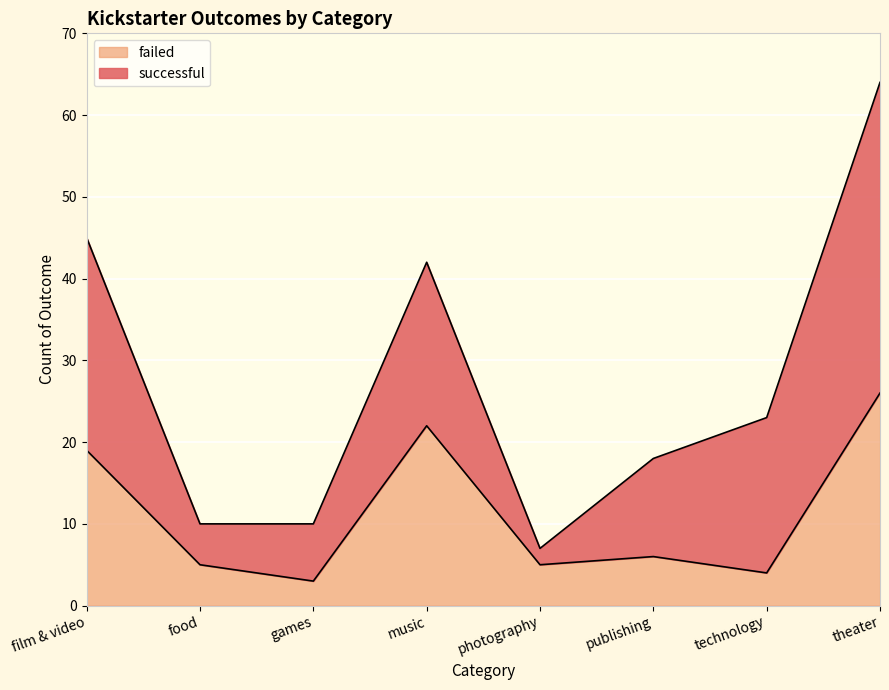

What is the label of the 2nd point from the left?

food